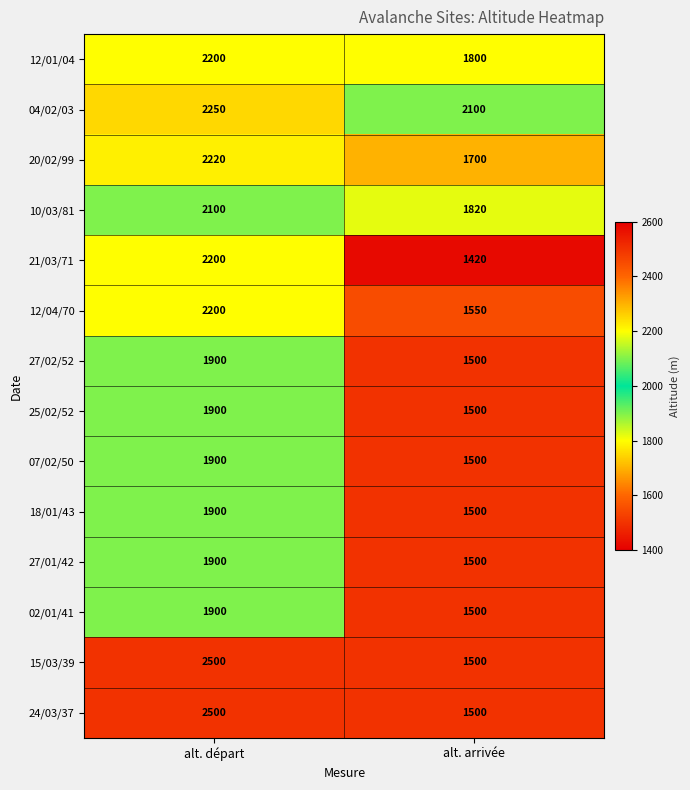

The 27/02/52 series shows 1500 at alt. arrivée. True or false?

True